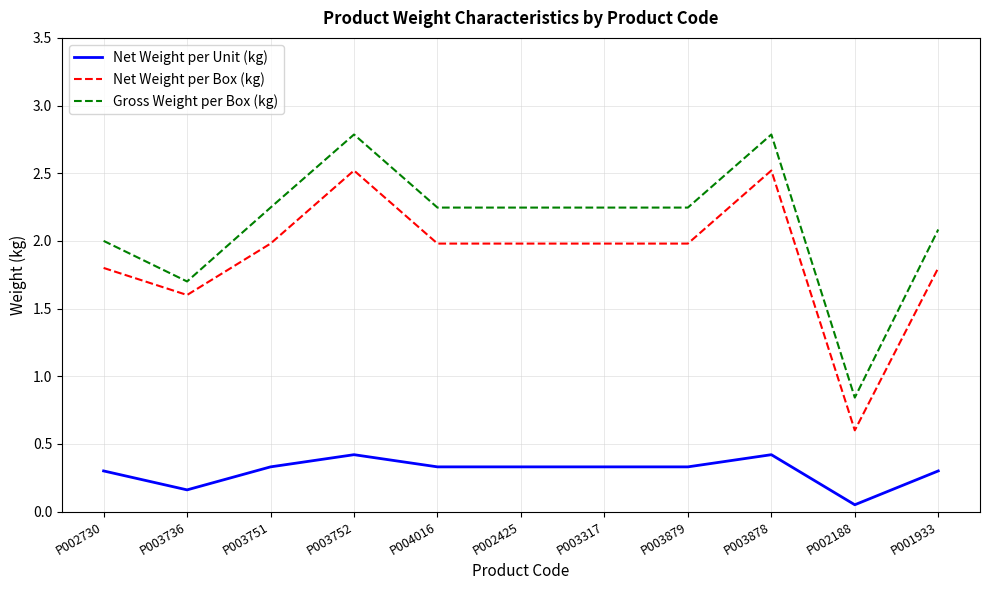

Count the number of data series in this chart.

3